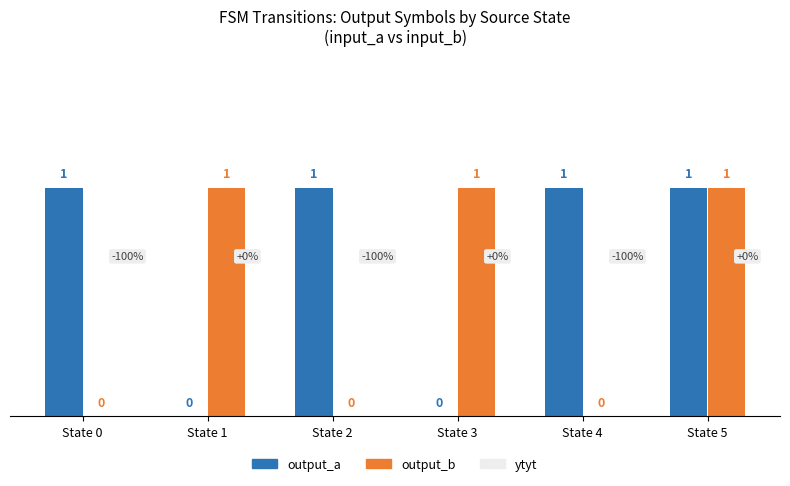

What is the greatest value displayed?

1